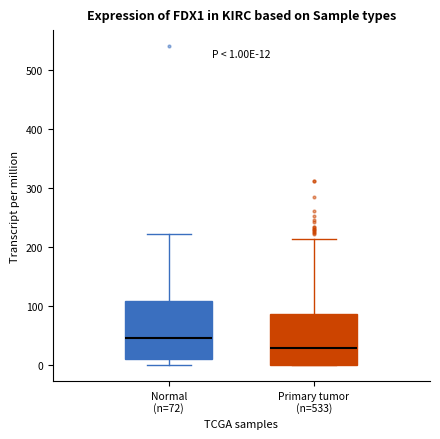

Comparing the boxes themselves (not the whiskers), which one is the tallest?

Normal (n=72)